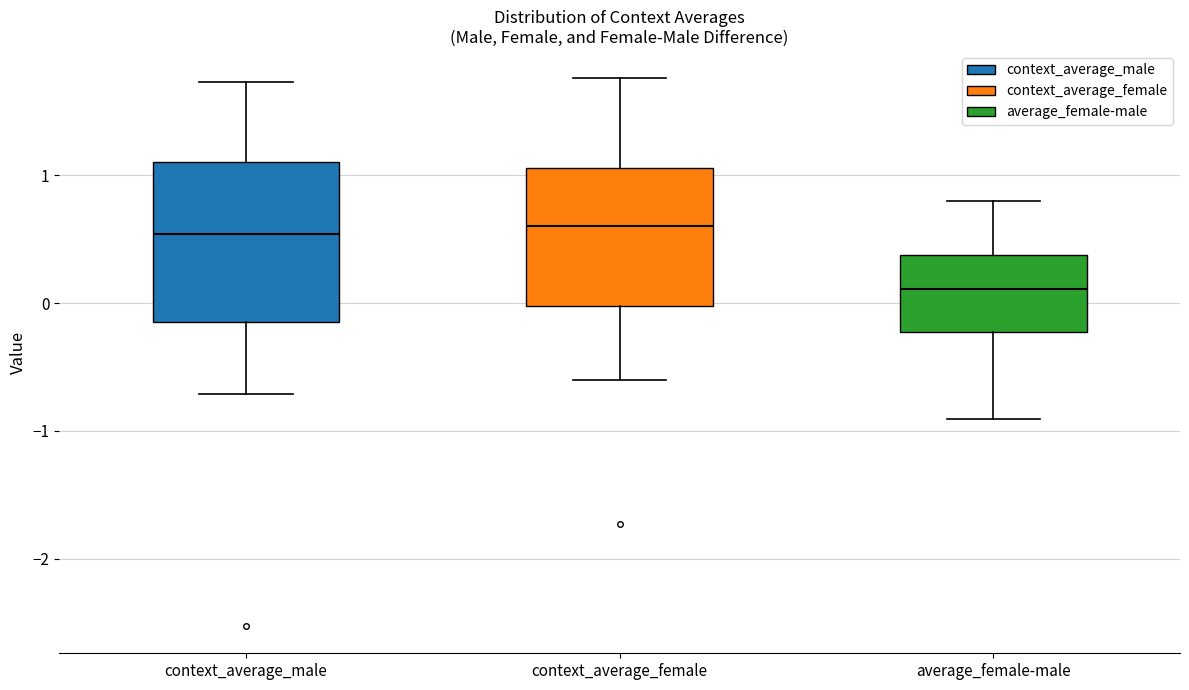

Reading left to right, read every box against the y-axis: the position of its median line, the range the box covers, and the ends of its whiskers. The values are not printed on the chart, so give them approximately, as read against the axis.

context_average_male: median 0.5, box -0.1 to 1.1, whiskers -0.7 to 1.7
context_average_female: median 0.6, box 0.0 to 1.1, whiskers -0.6 to 1.8
average_female-male: median 0.1, box -0.2 to 0.4, whiskers -0.9 to 0.8